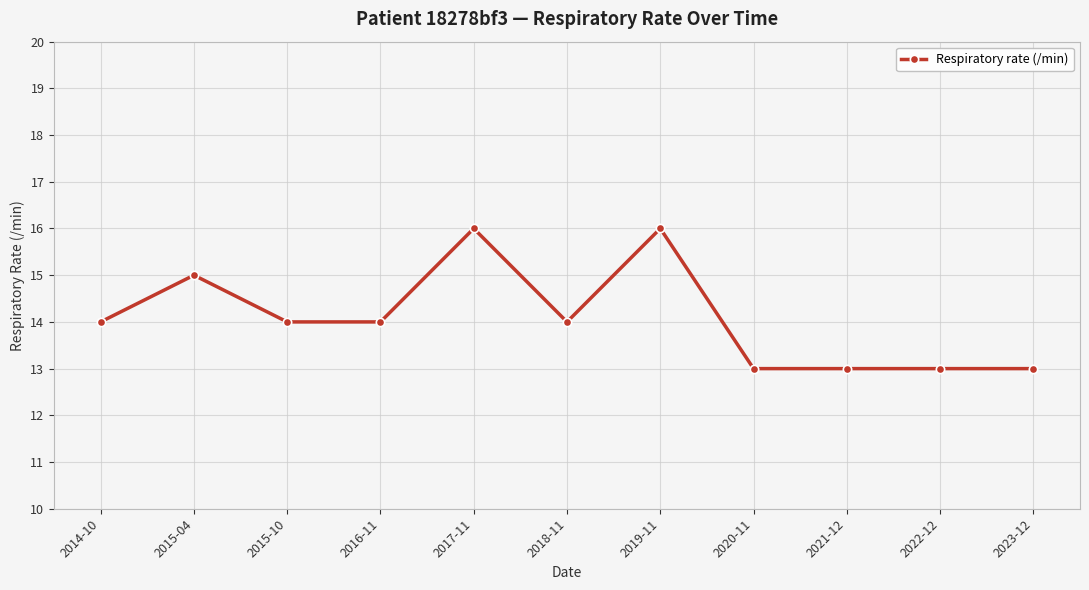

What is the ratio of the value at 2018-11 to the value at 2022-12?

1.1